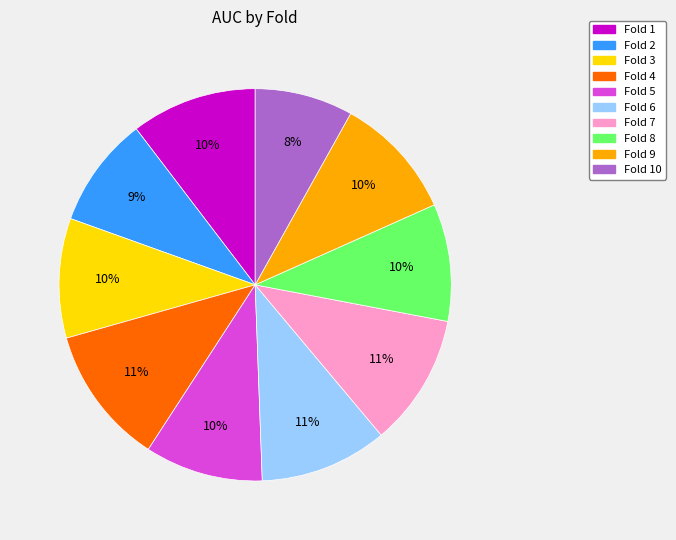

To the nearest percent, what is the difference between the largest and smallest slice percentages?

3%